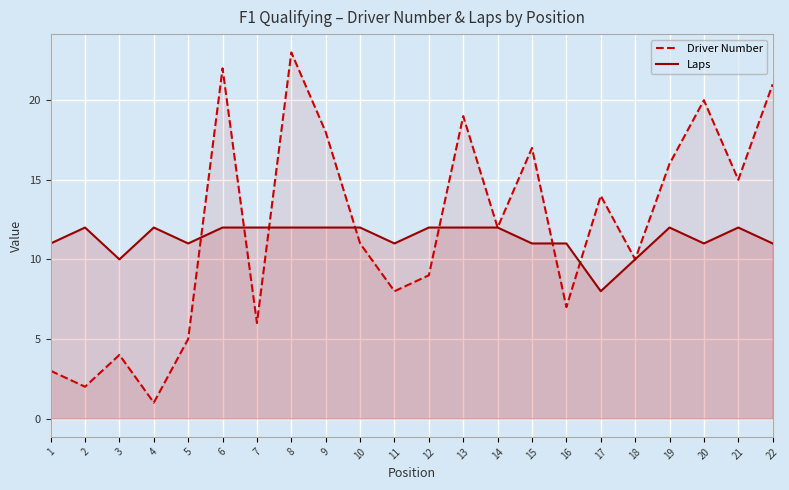

What is the lowest value of the Driver Number series?

1